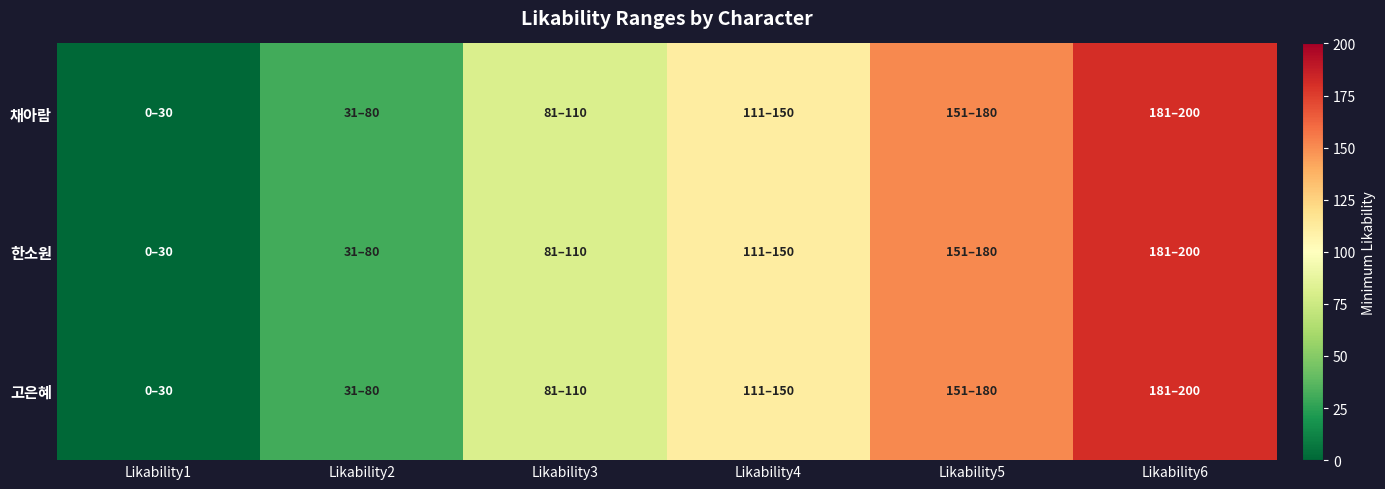

Which series changed the most between Likability1 and Likability5?

채아람